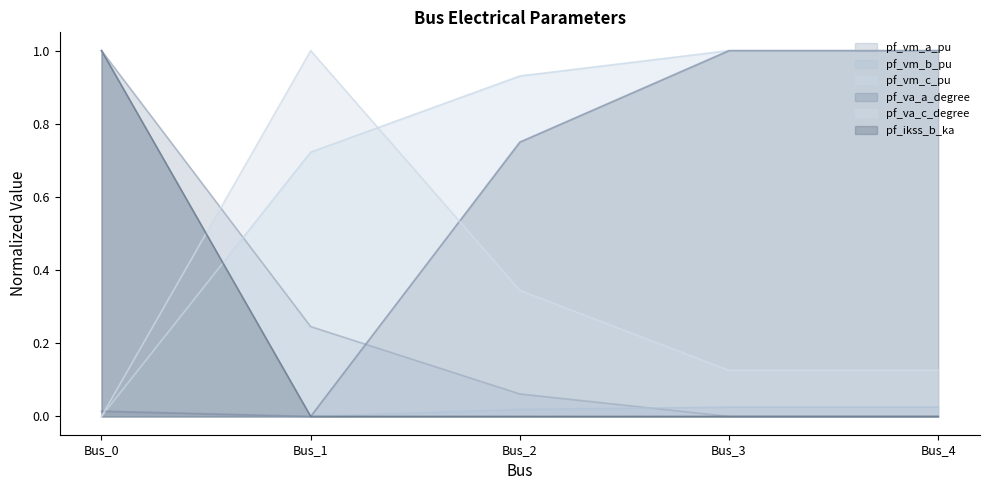

How many lines are shown in the chart?

6